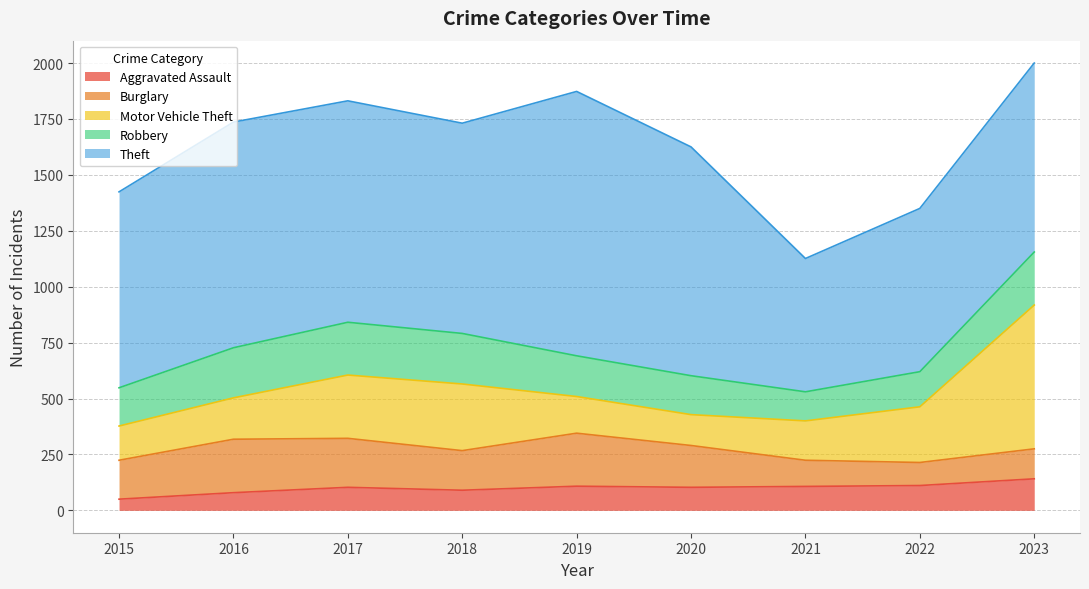

How many series are shown in this chart?

5